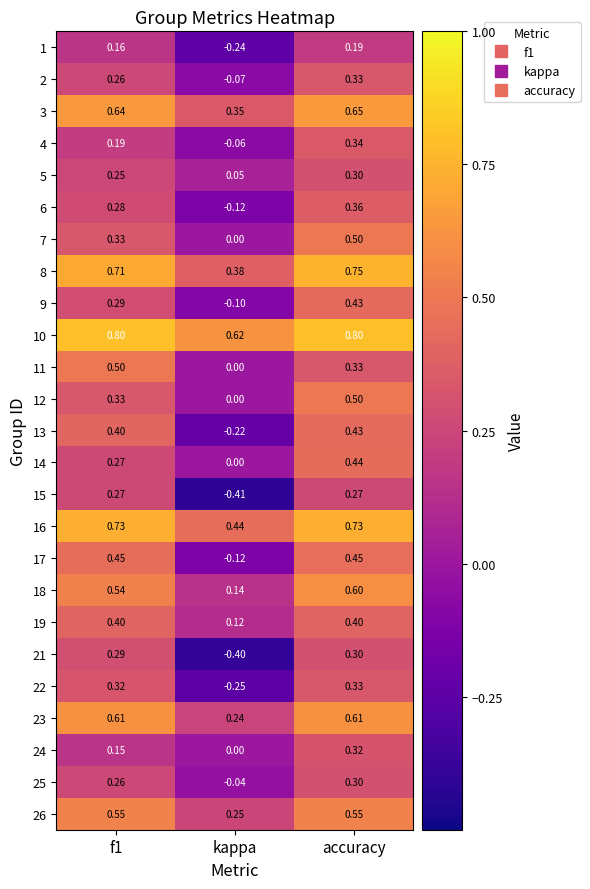

Which series has the largest total across all categories?

10